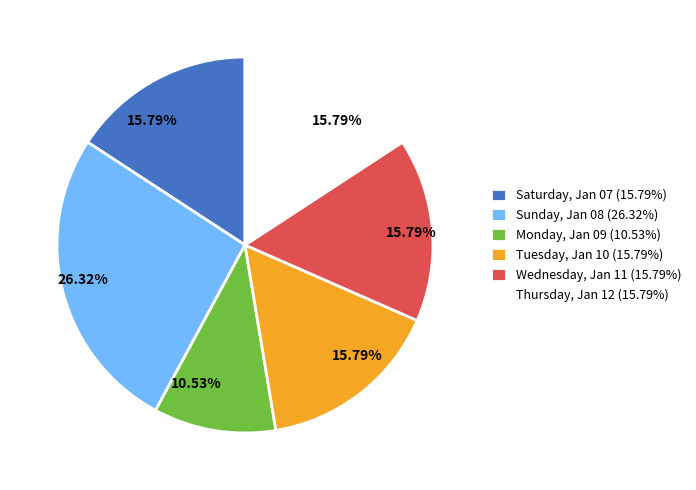

What is the largest slice in the pie chart?

Sunday, Jan 08